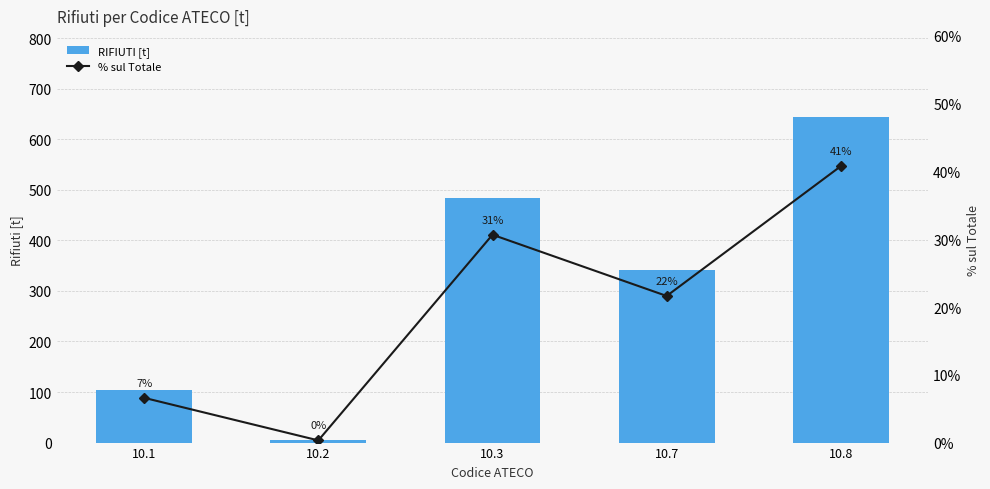

What is the sum of all % sul Totale values?

100.0